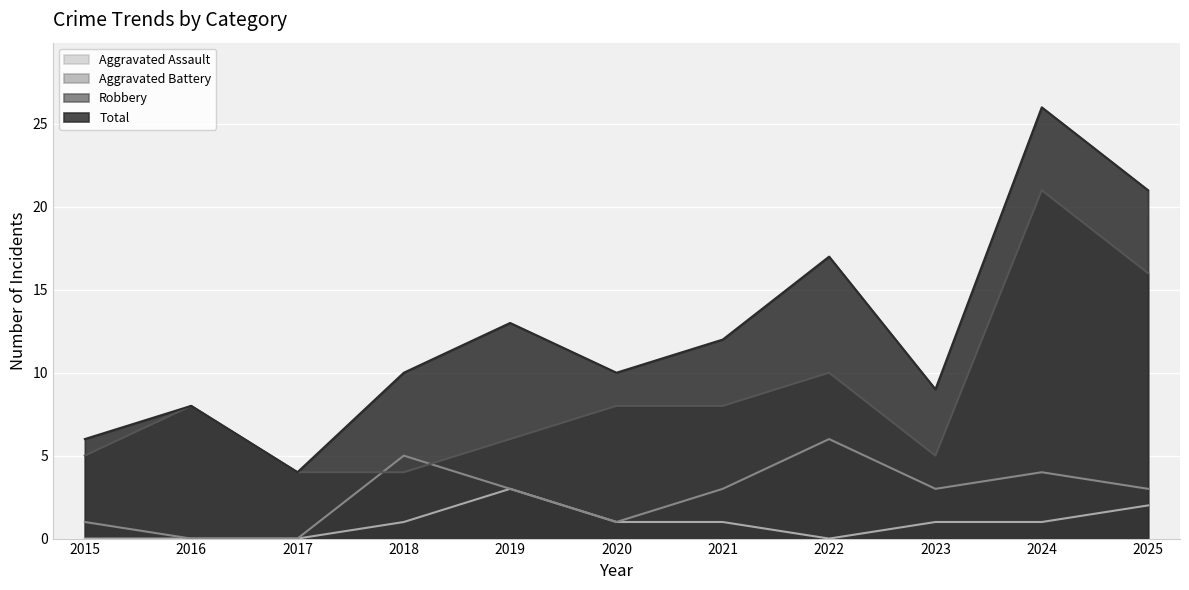

What is the difference between the Robbery values at 2025 and 2020?

8